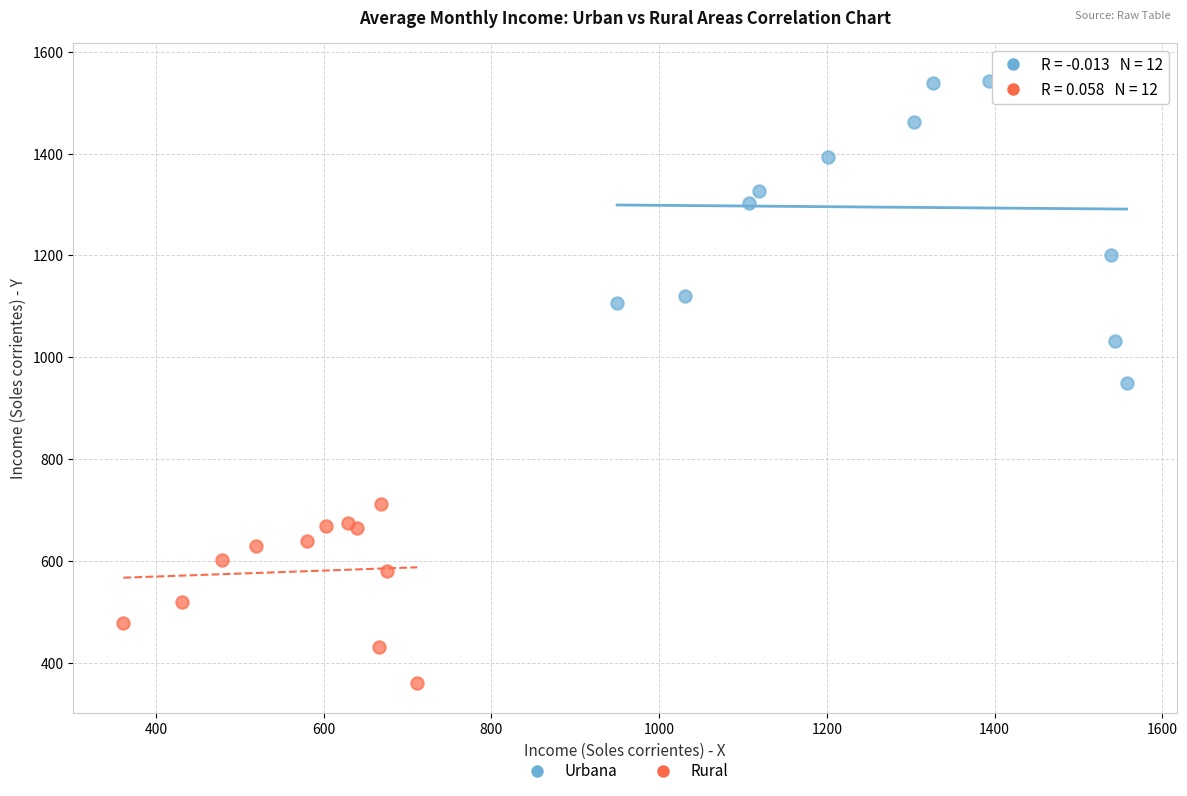

Which series contains the highest Y value?

Urbana